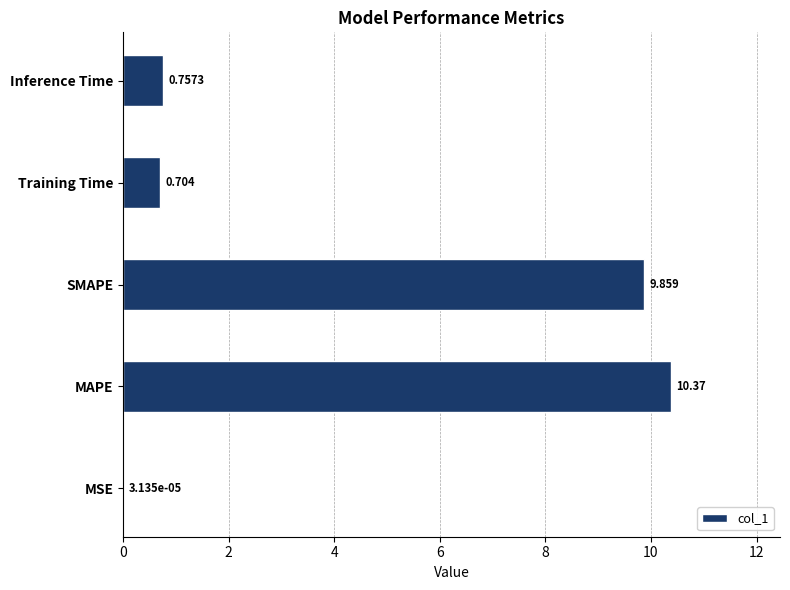

Between Training Time and SMAPE, which is larger?

SMAPE